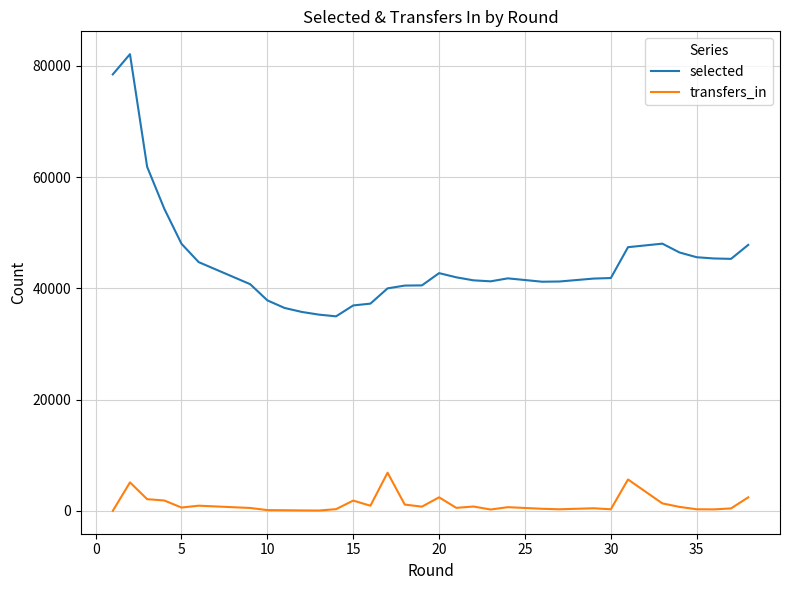

True or false: selected and transfers_in cross at least once.

False